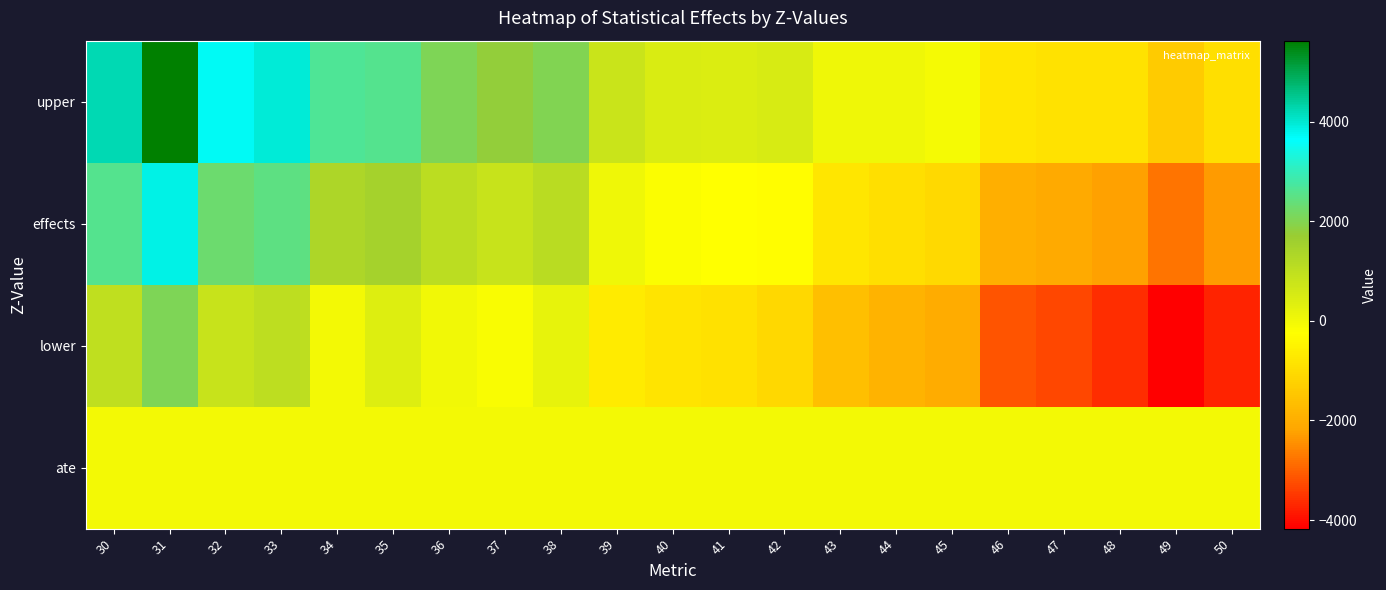

How many data points does each series have?

21